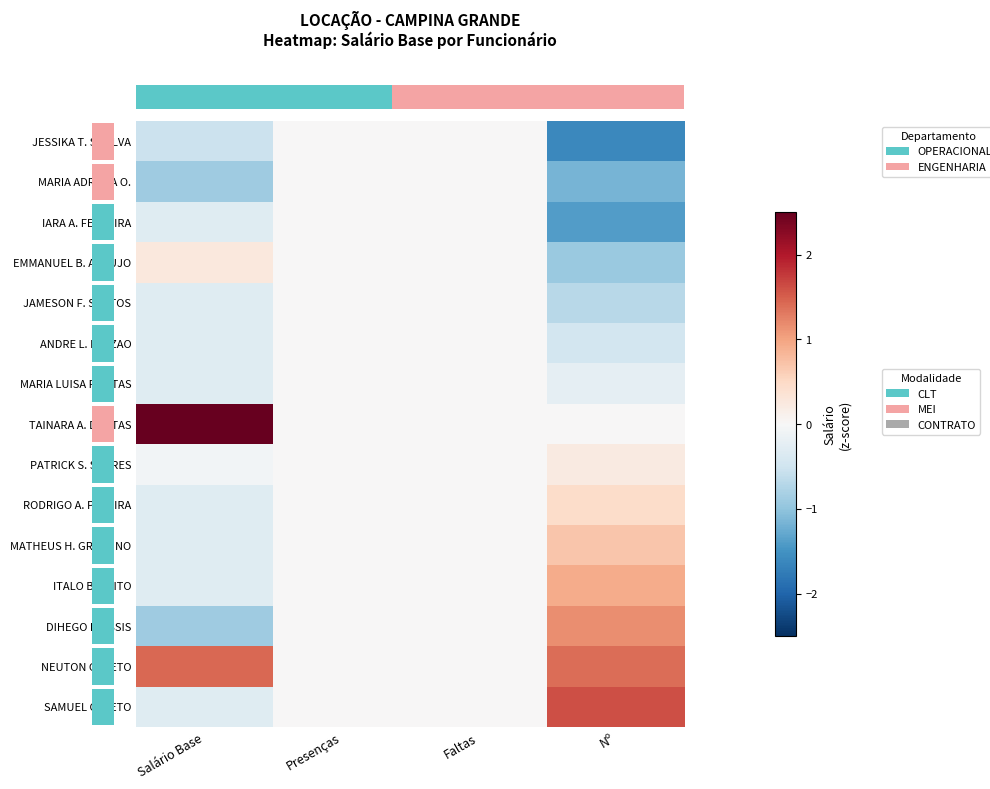

Which has a higher value, Faltas or Presenças?

Faltas